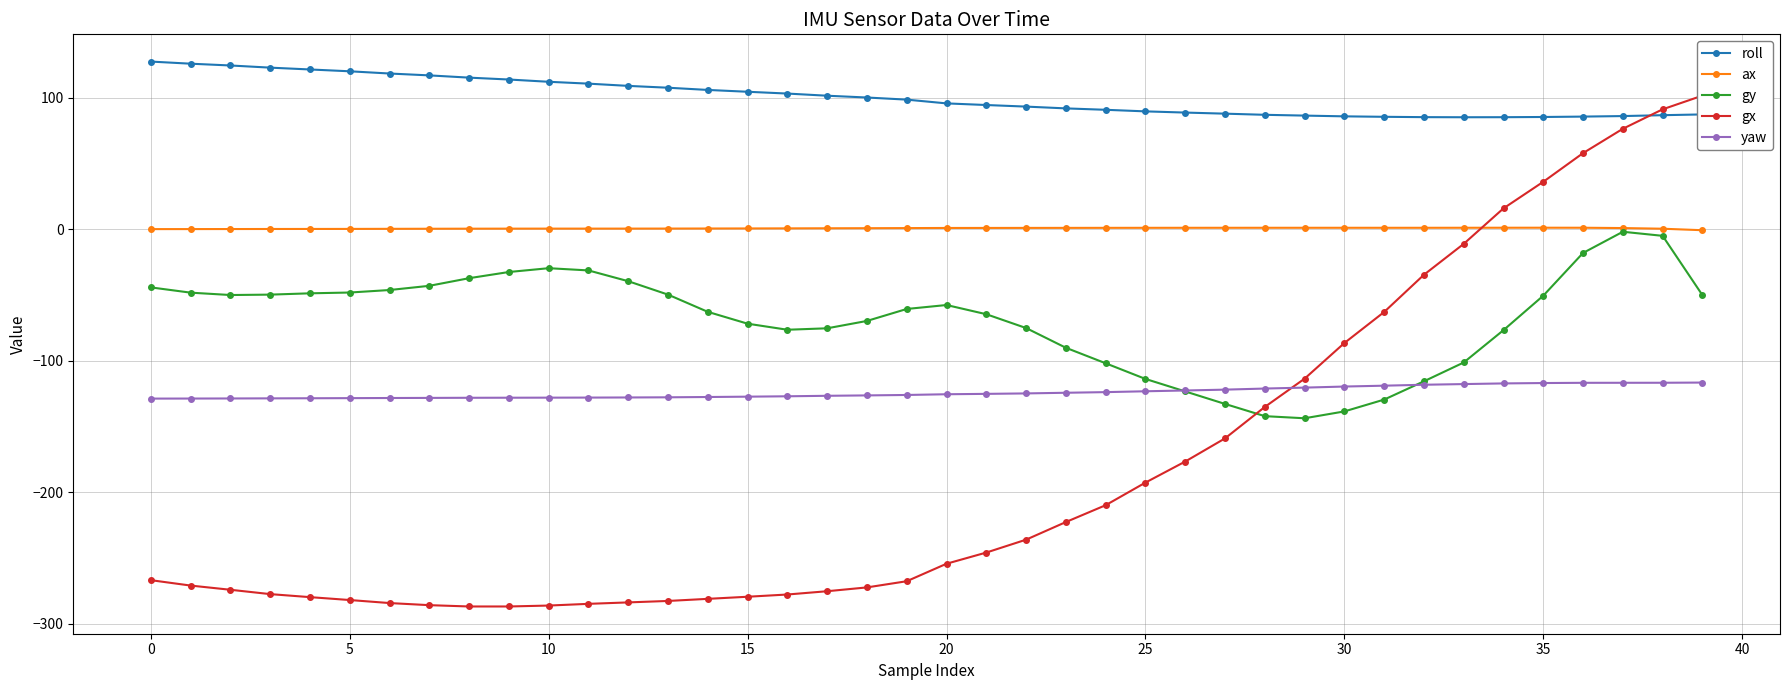

The yaw series shows -116.6 at 39. True or false?

True